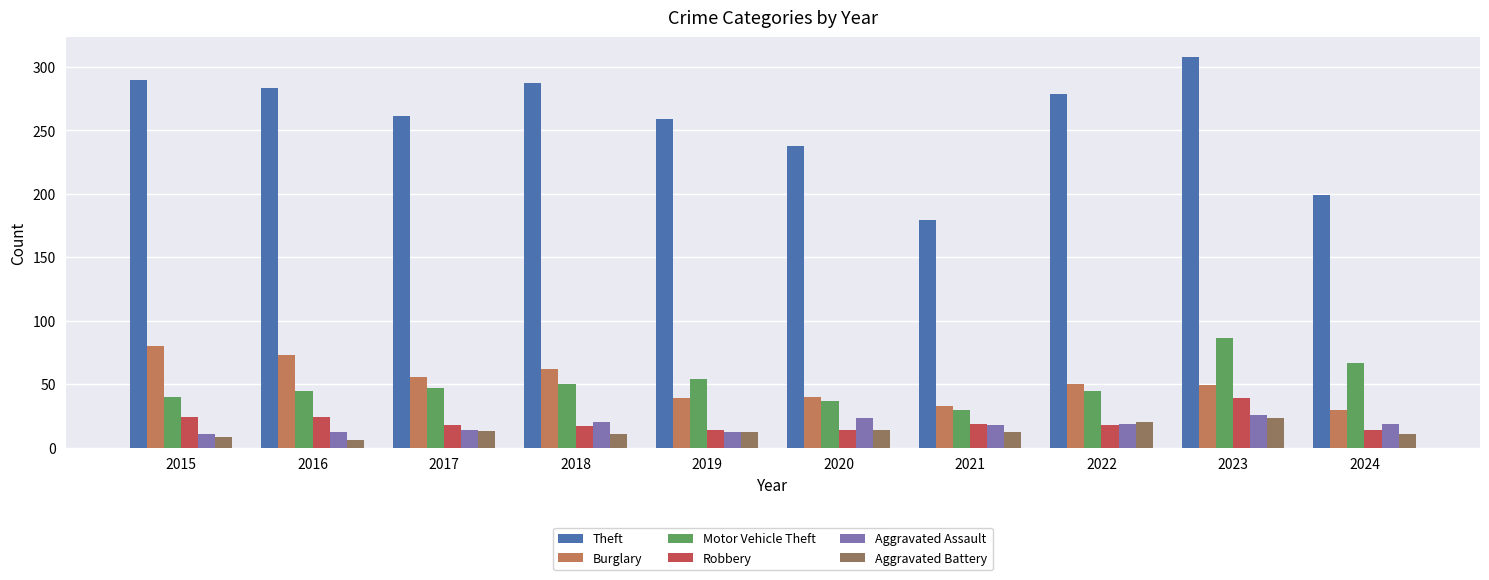

What is the value of the Burglary bar at the 7th from the left?

33